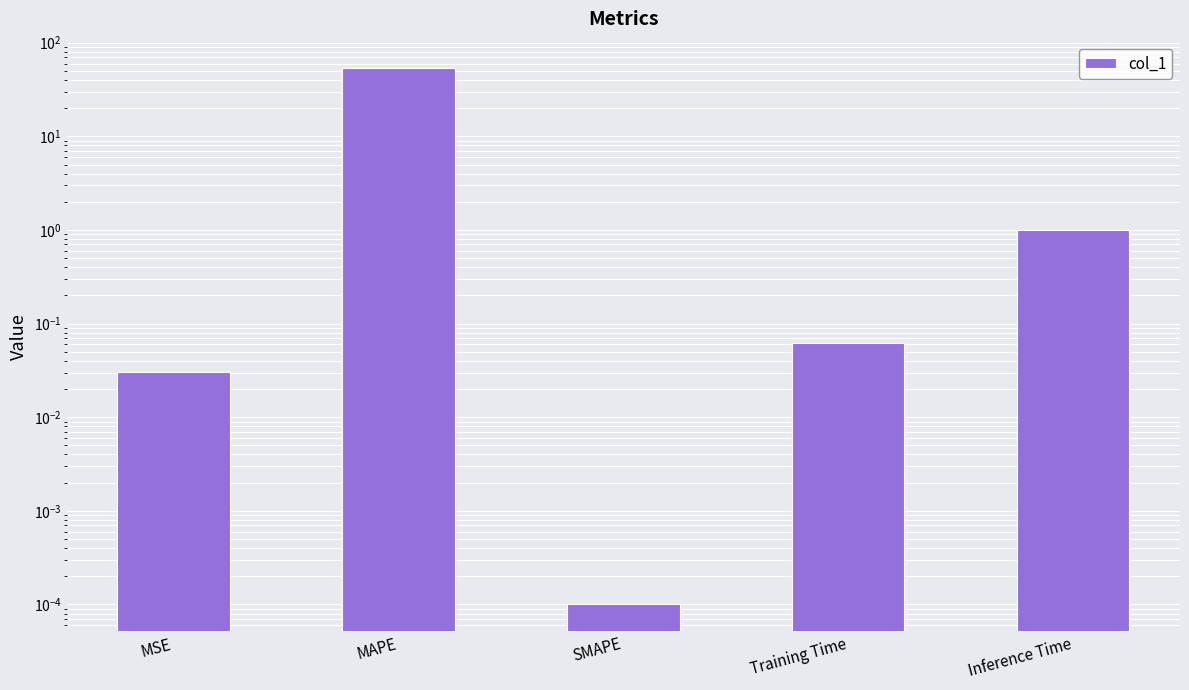

Rank the categories by value from highest to lowest.

MAPE, Inference Time, Training Time, MSE, SMAPE